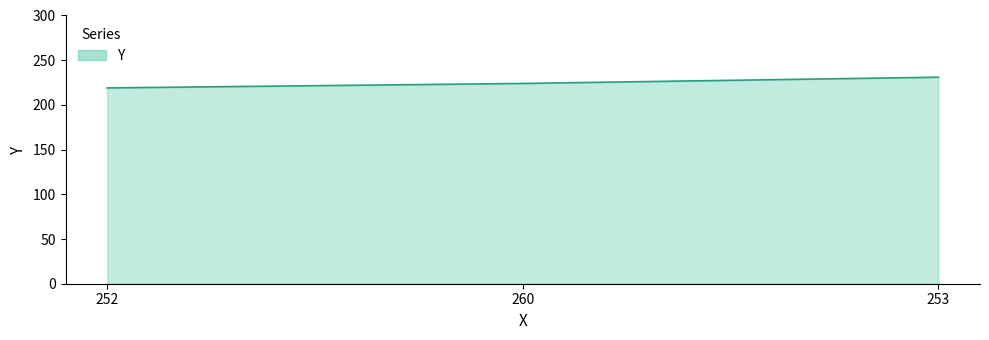

Is it true that the value at 260 is 389?

False